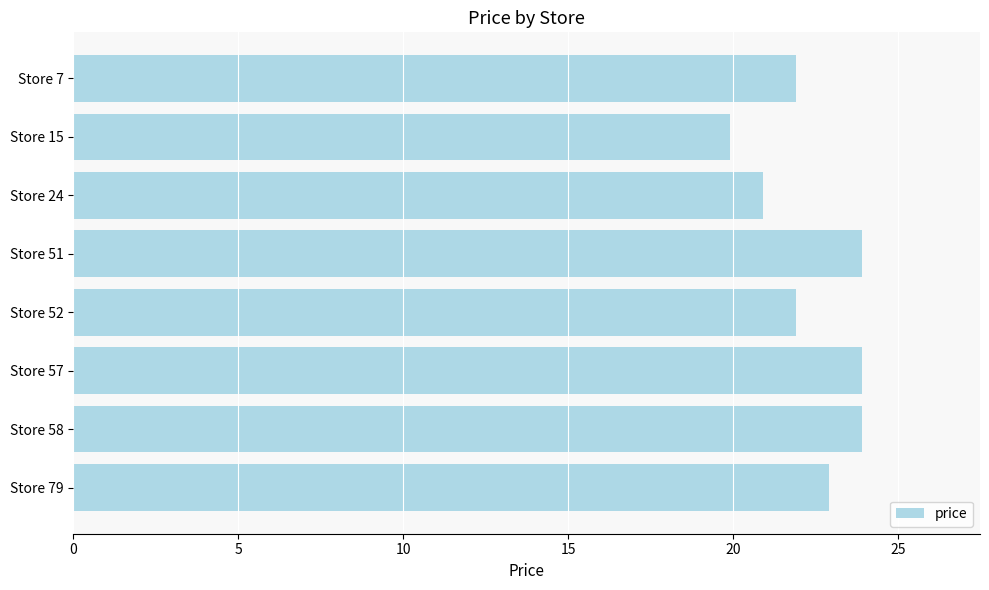

At which label is the value closest to 21?

Store 24